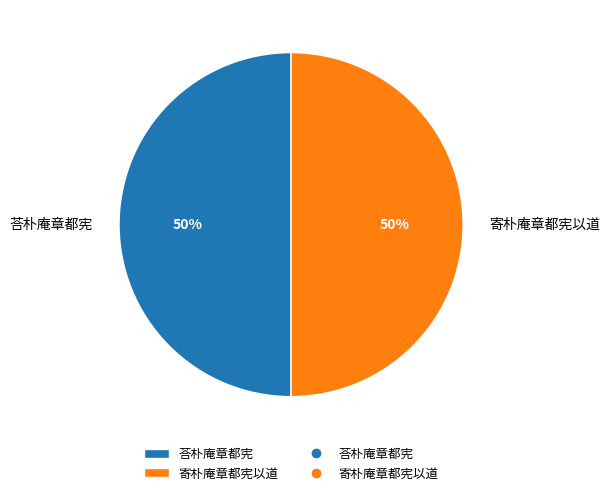

Combined, do 荅朴庵章都宪 and 寄朴庵章都宪以道 account for over 50%?

Yes